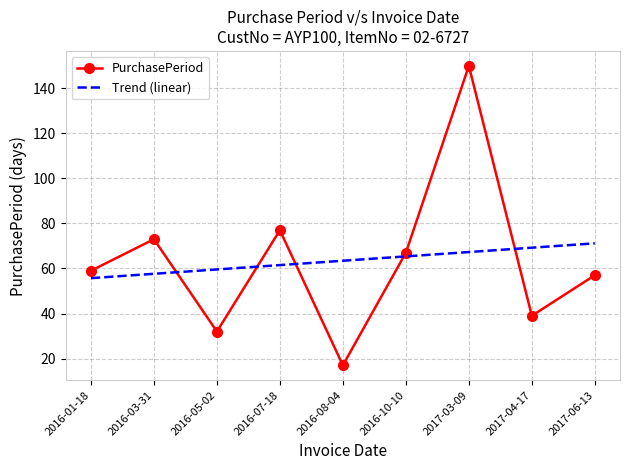

Which series has the widest spread of values?

PurchasePeriod